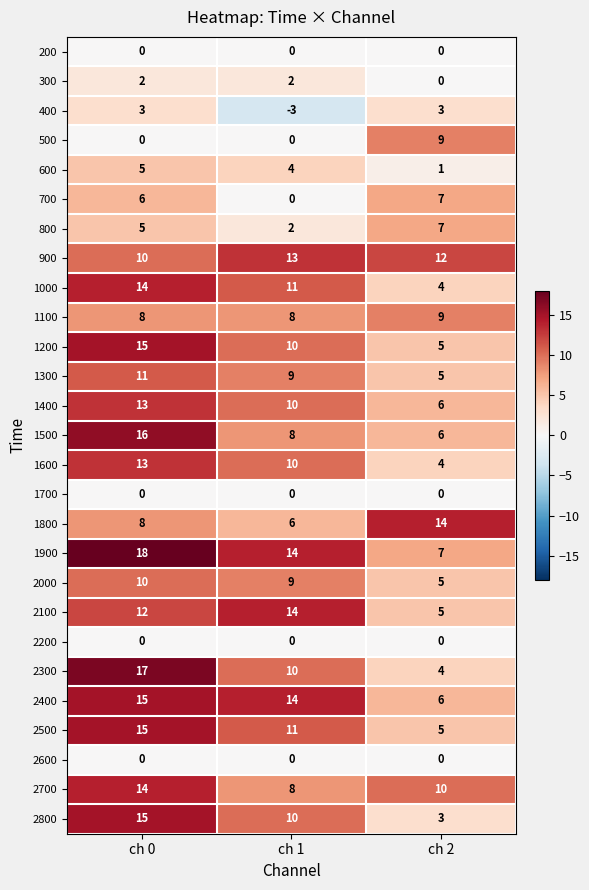

How many series are shown in this chart?

27